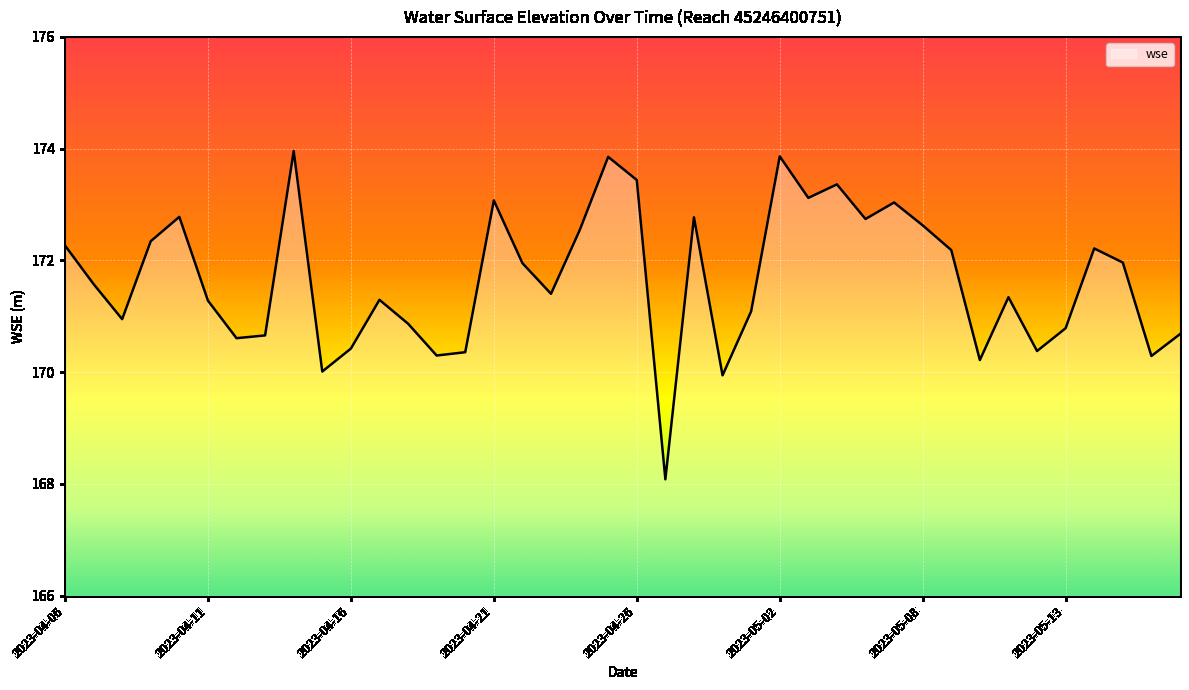

What is the greatest value displayed?

174.0